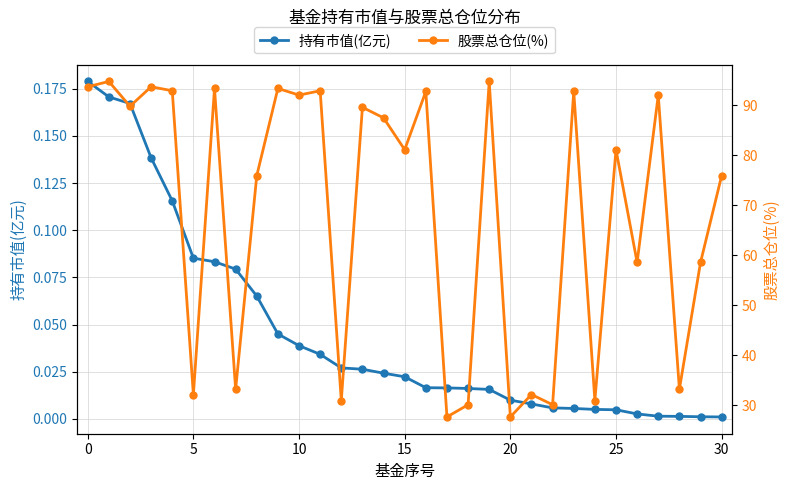

Where is 持有市值(亿元) nearest to the value 0?

30